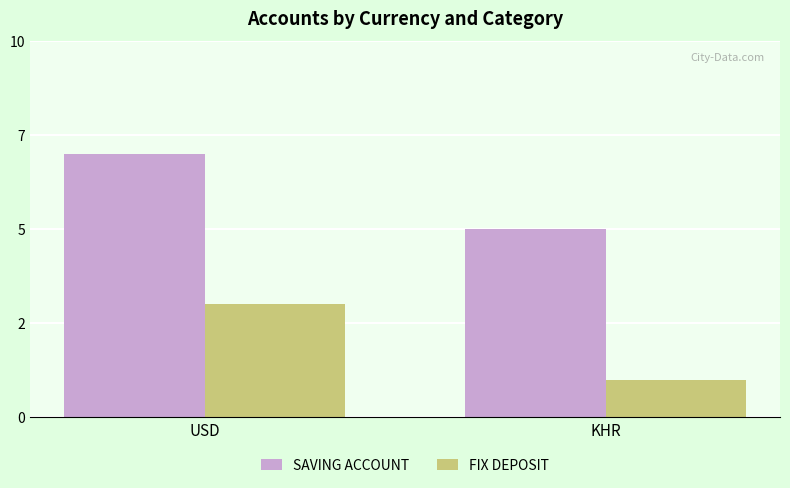

The FIX DEPOSIT series shows 3 at USD. True or false?

True